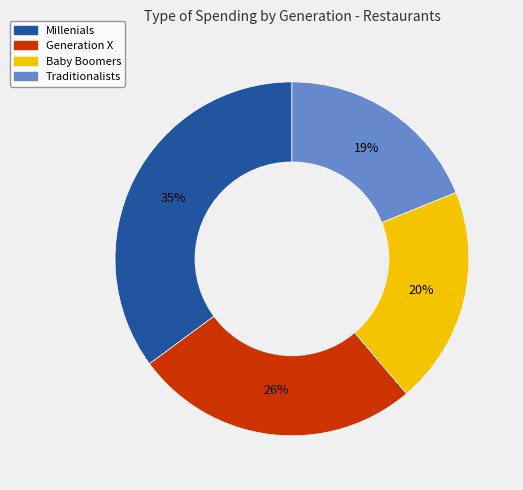

Does Millenials represent more than half of the total?

No